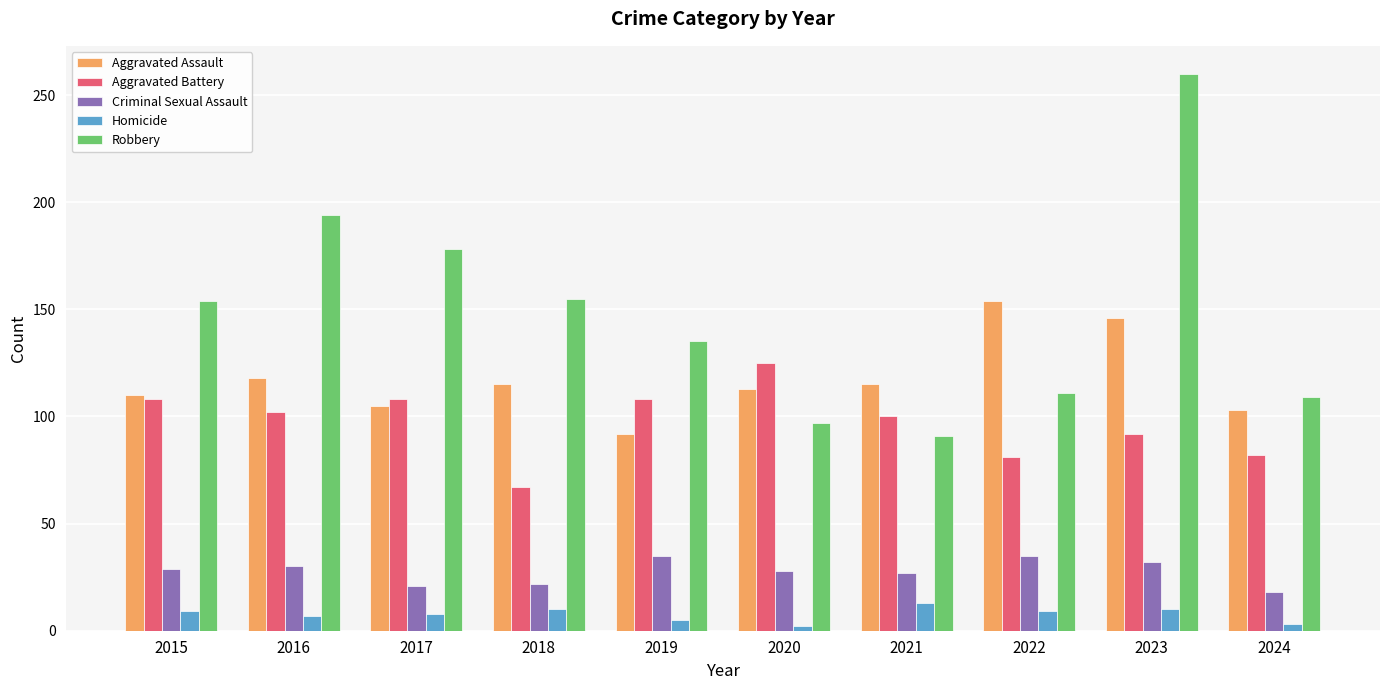

Which category has the highest value in the Robbery series?

2023